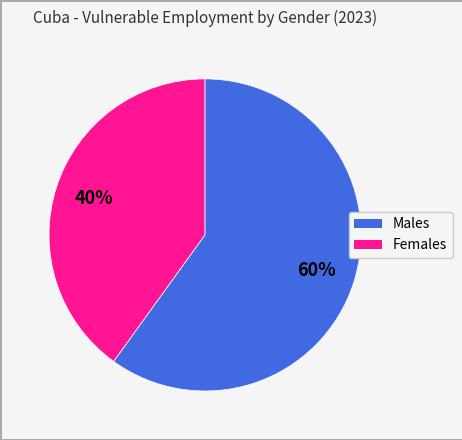

To the nearest percent, what is the average slice percentage?

50%